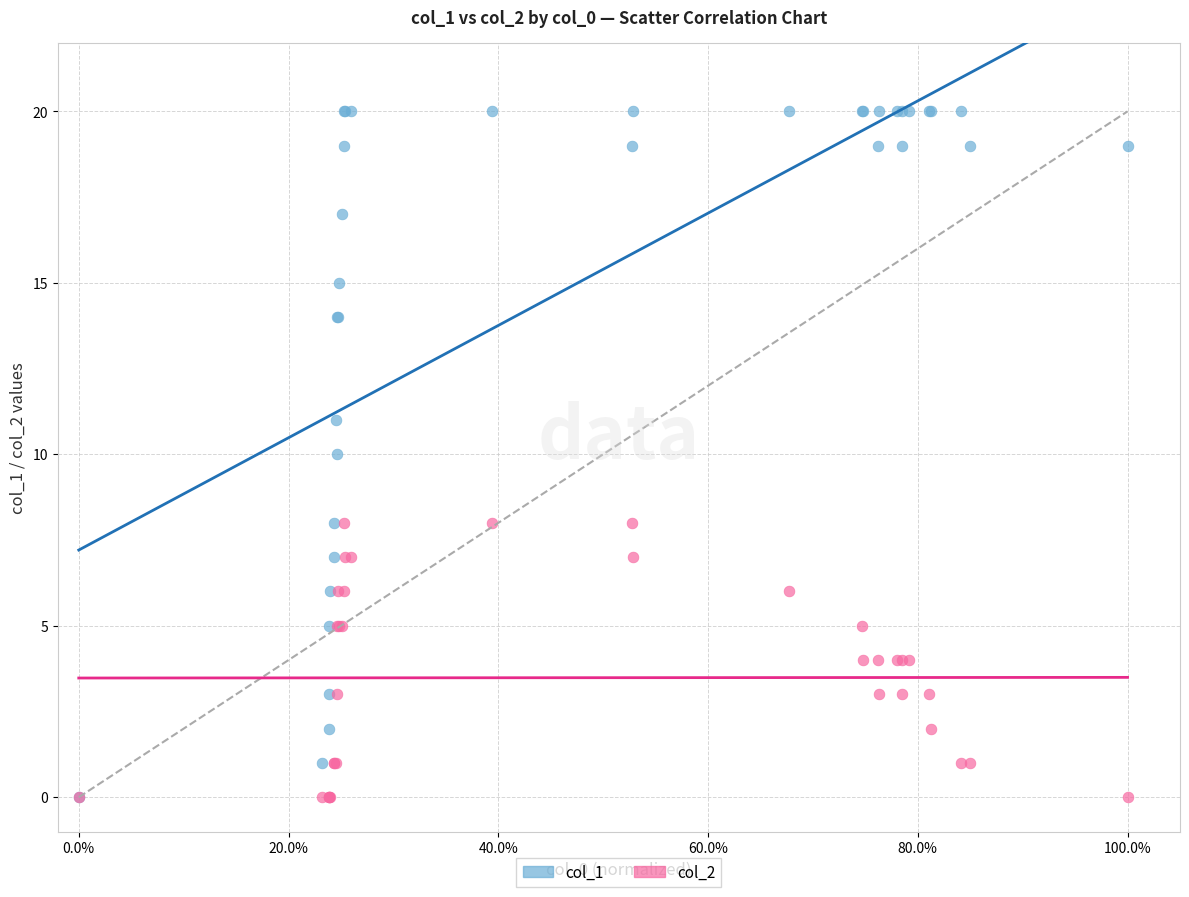

Which series contains the highest Y value?

col_1